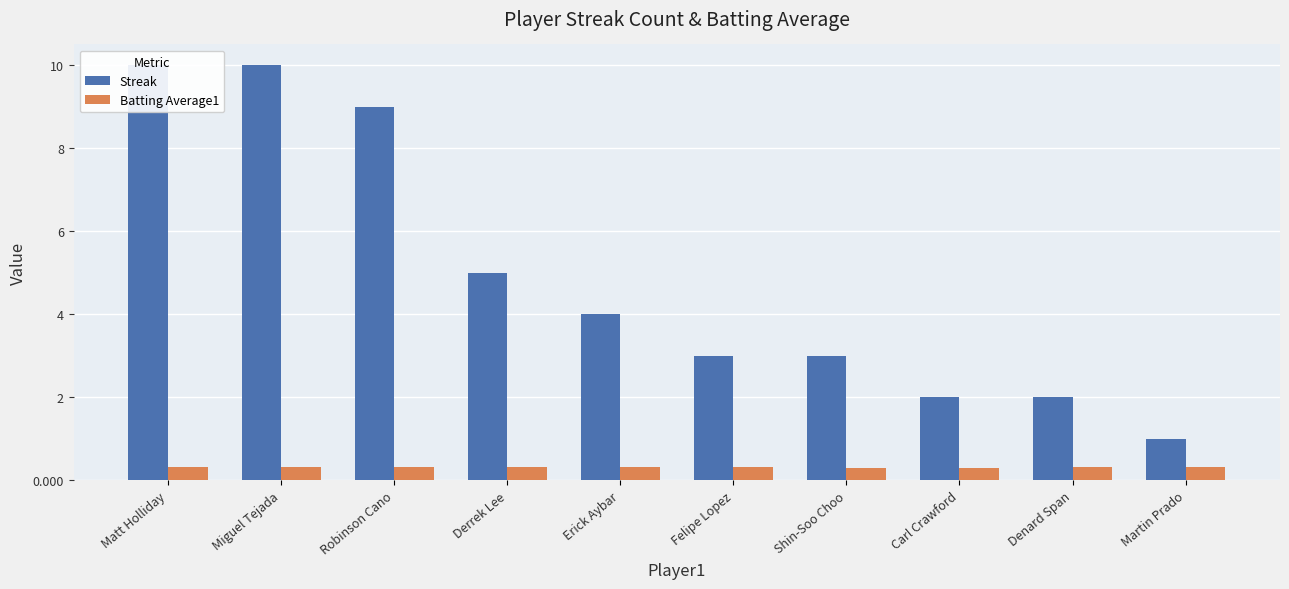

What are all the series names shown in the legend?

Streak, Batting Average1